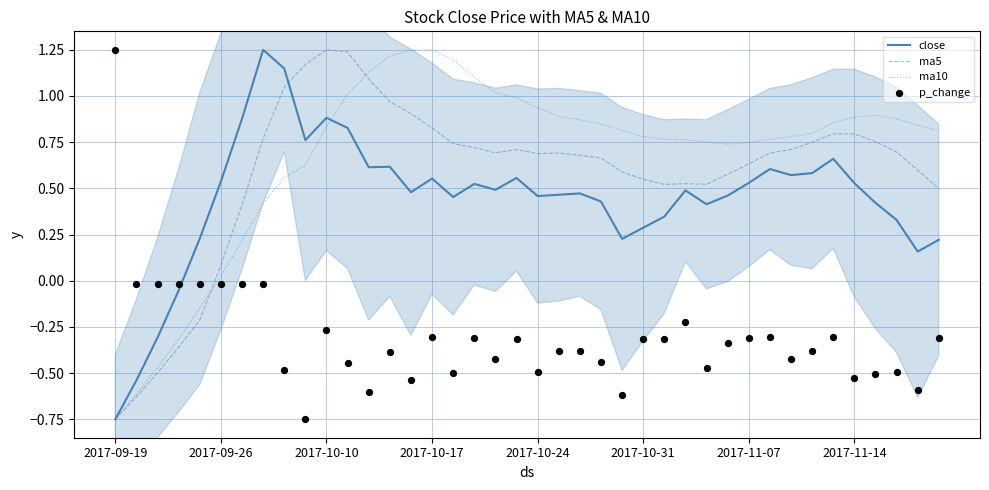

Which series reaches the minimum Y coordinate?

close